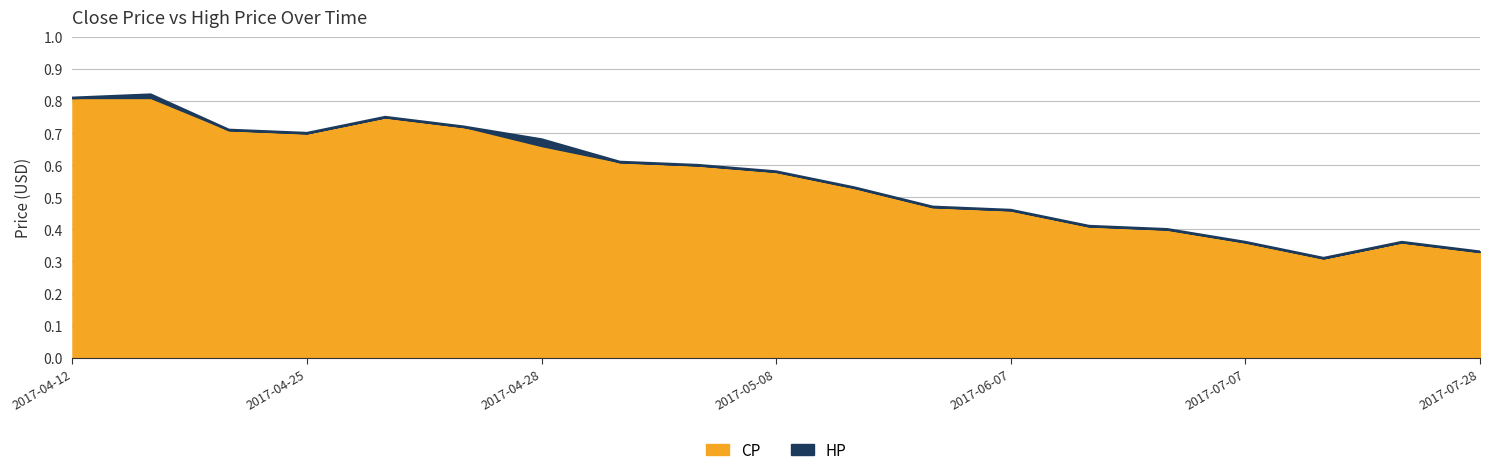

List the labels in order of value, smallest first.

2017-07-10, 2017-07-28, 2017-07-07, 2017-07-26, 2017-07-06, 2017-07-03, 2017-06-07, 2017-06-01, 2017-05-25, 2017-05-08, 2017-05-05, 2017-05-03, 2017-04-28, 2017-04-25, 2017-04-21, 2017-04-27, 2017-04-26, 2017-04-12, 2017-04-13